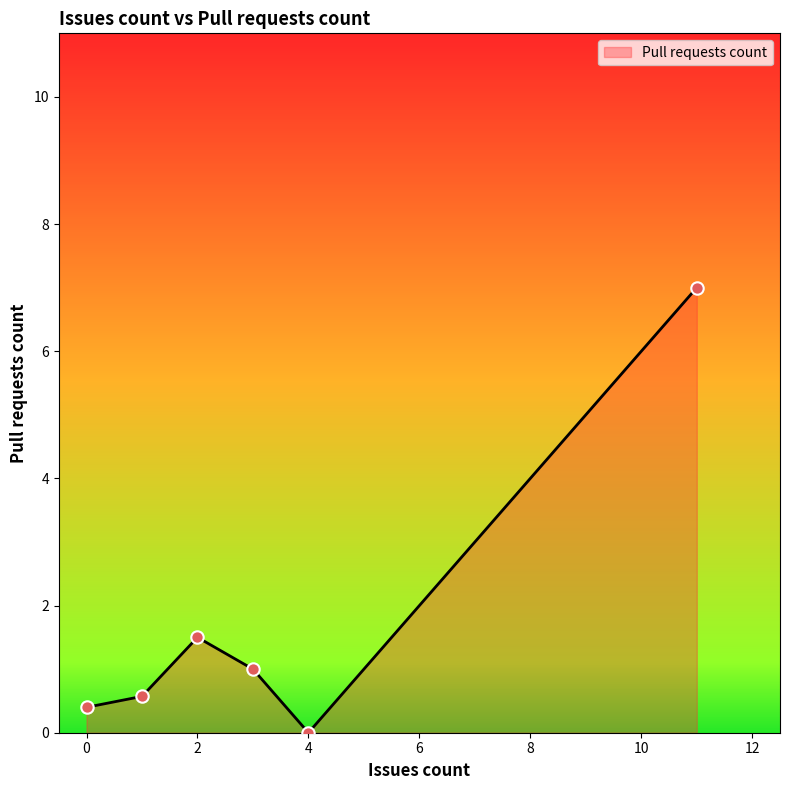

What is the greatest value displayed?

7.0